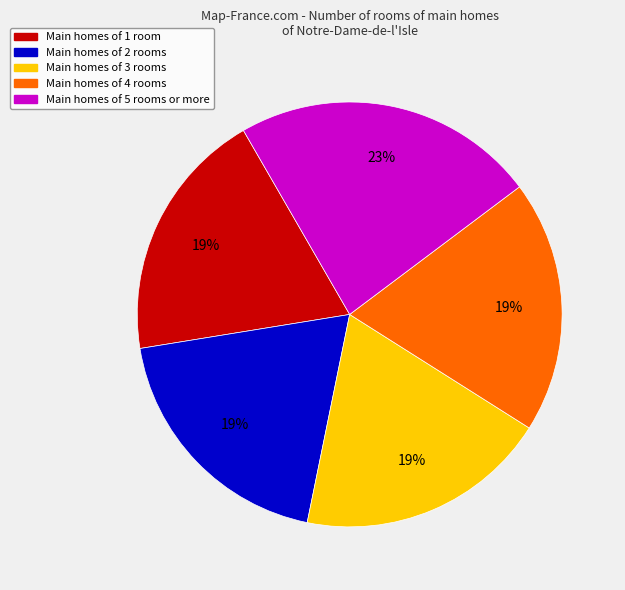

Combined, do Main homes of 5 rooms or more and Main homes of 4 rooms account for over 50%?

No